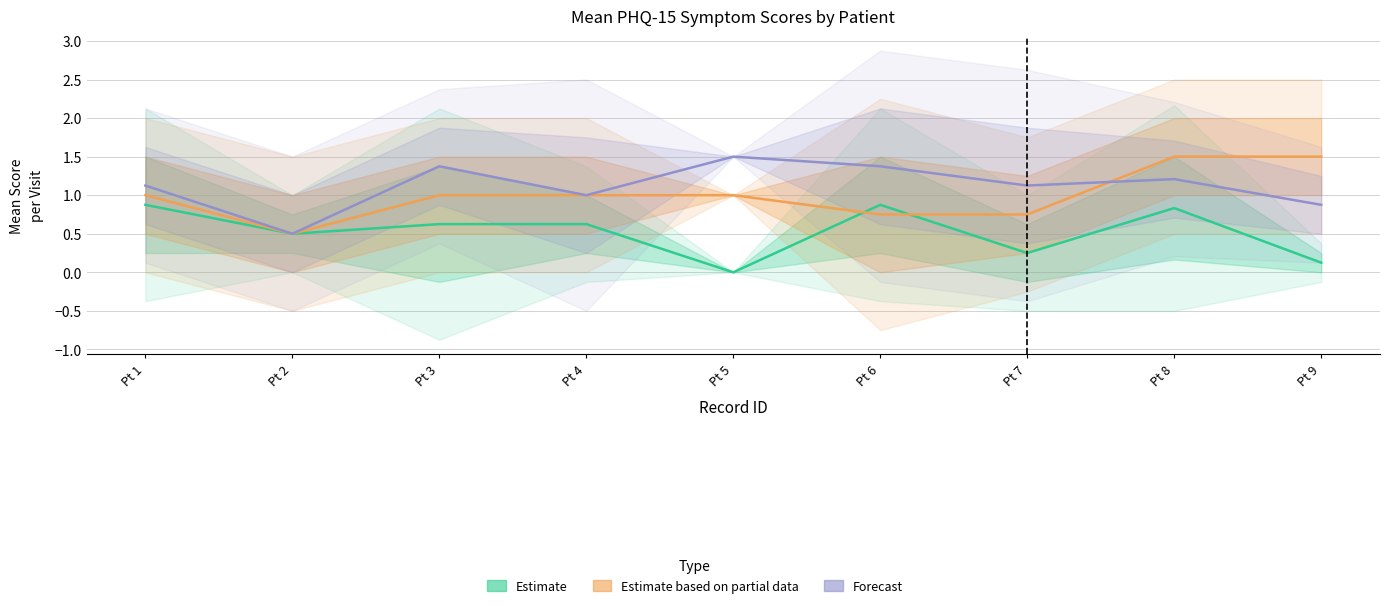

What value does the Forecast series have at Pt 7?

1.1